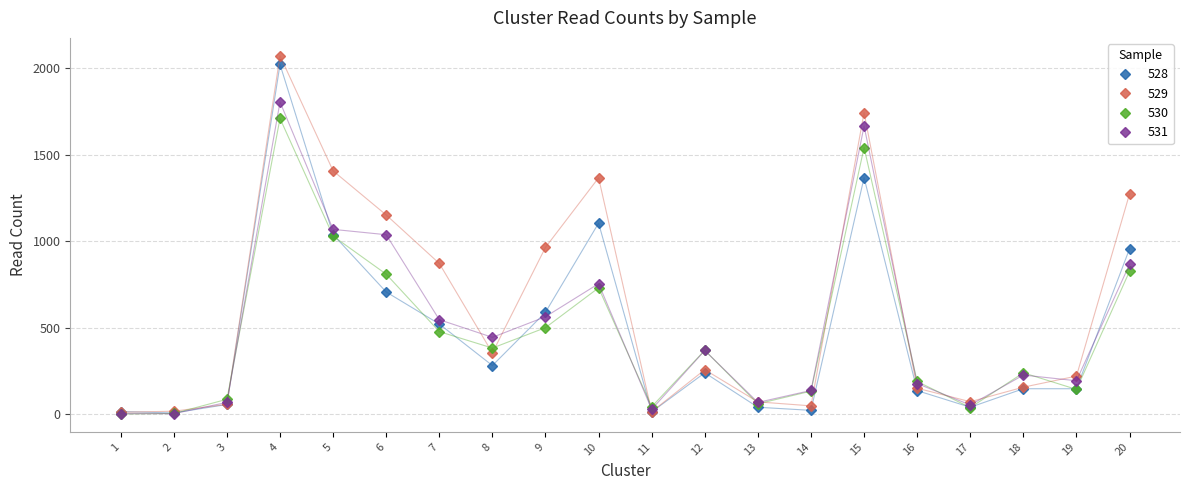

What is the spread (max minus min) of values at 17?

34